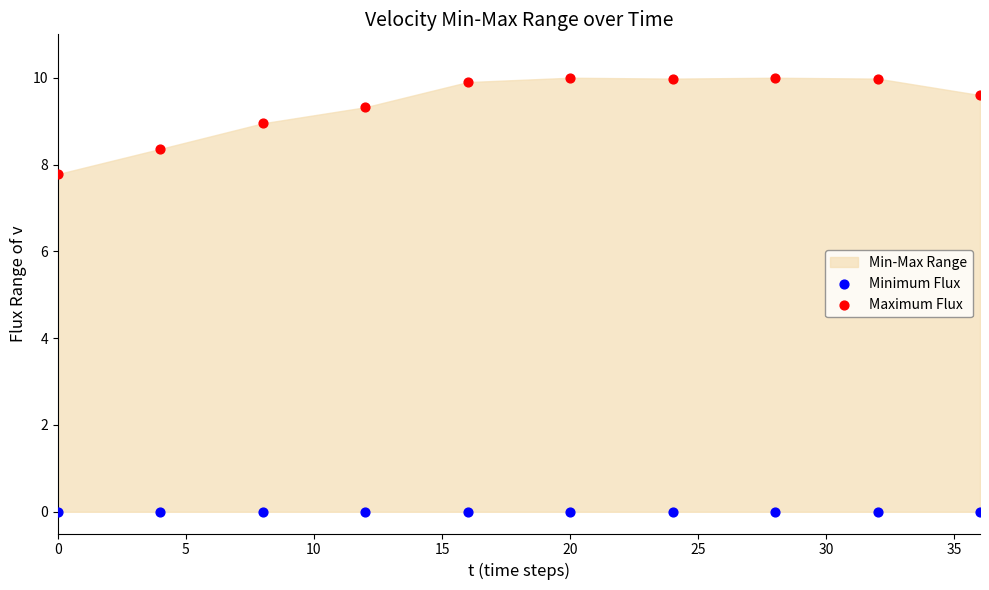

Which series contains the highest Y value?

Maximum Flux